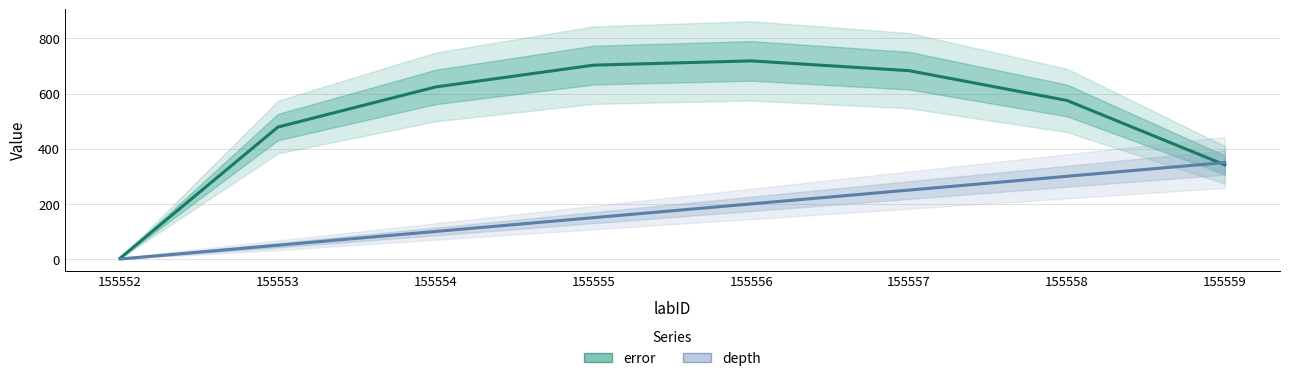

How many lines are shown in the chart?

2